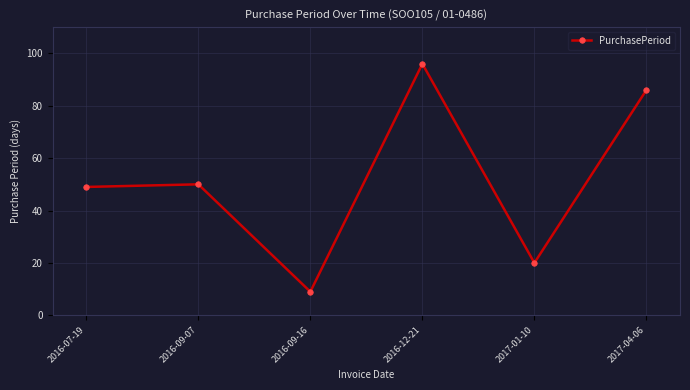

Reading left to right, extract all data points from this chart.

2016-07-19=49	2016-09-07=50	2016-09-16=9	2016-12-21=96	2017-01-10=20	2017-04-06=86